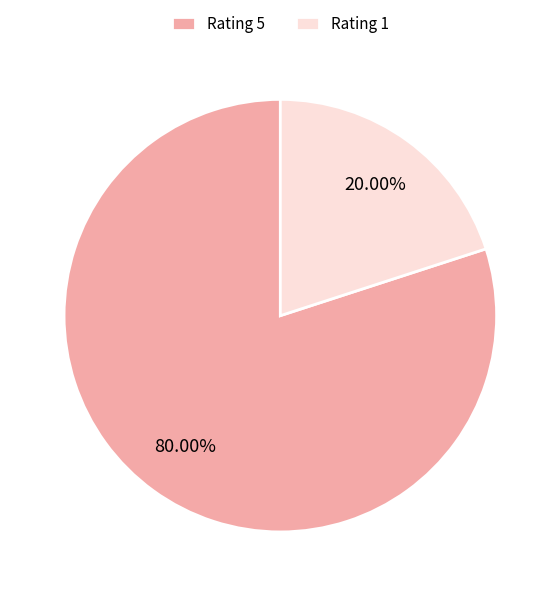

How many segments does this pie chart have?

2